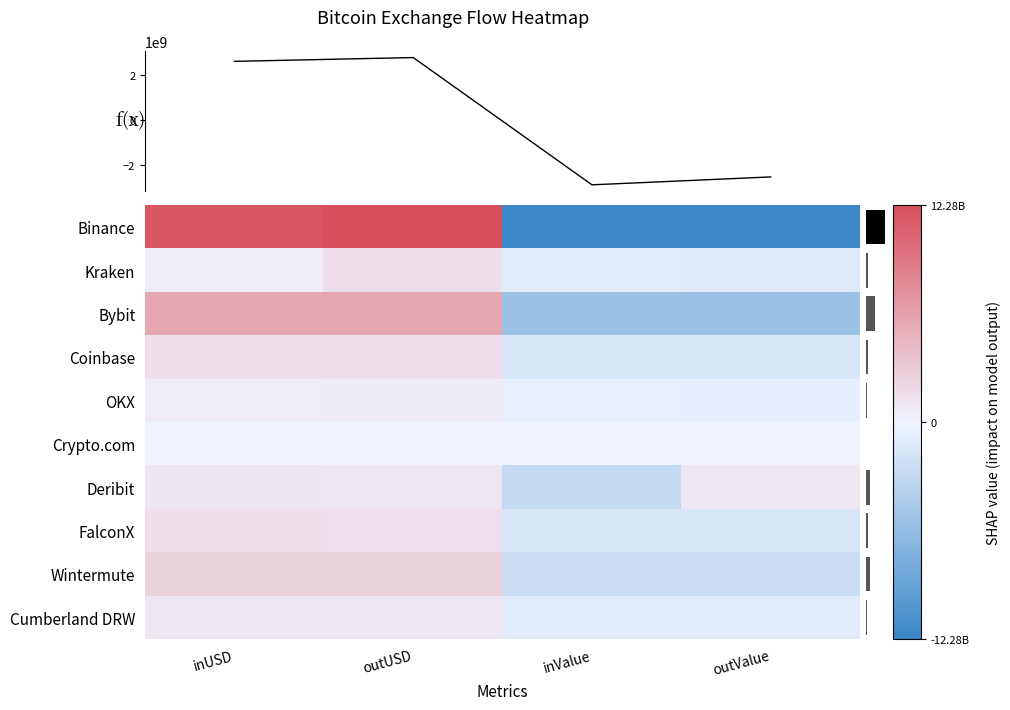

What is the sum of the Deribit values at outUSD and inUSD?

2098465126.6